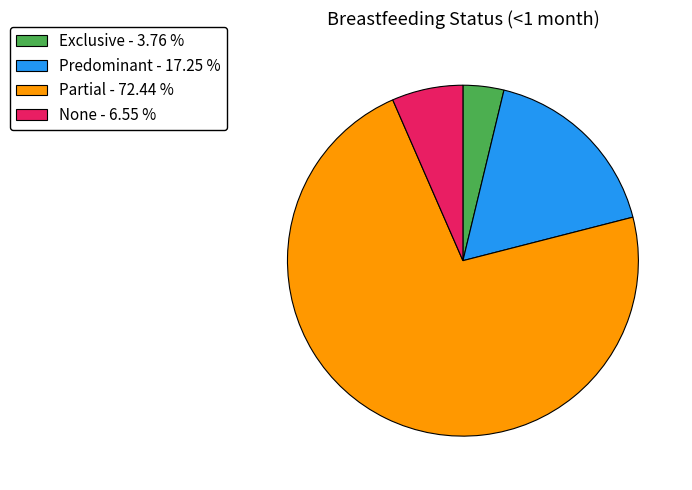

Is Partial - 72.44 % the majority of the pie?

Yes